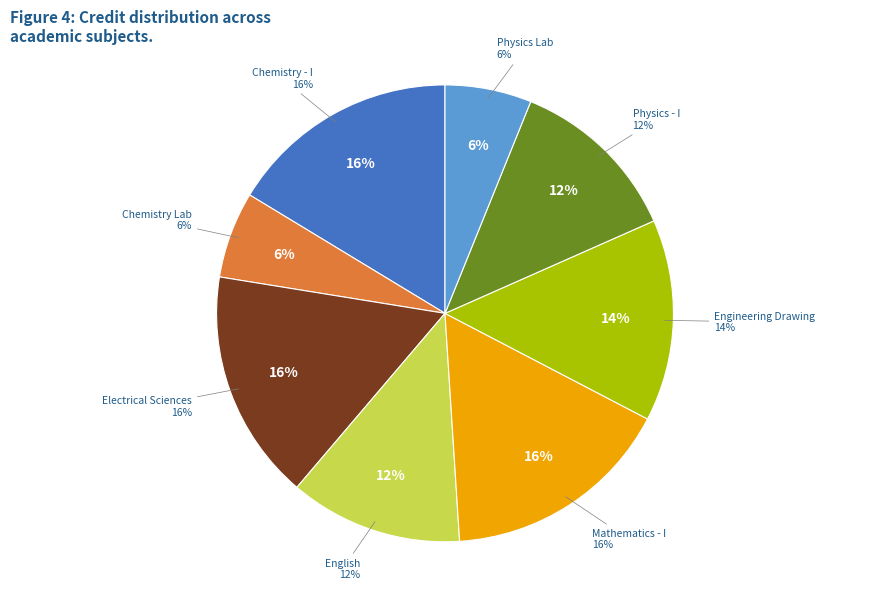

Count the number of slices in the pie.

8